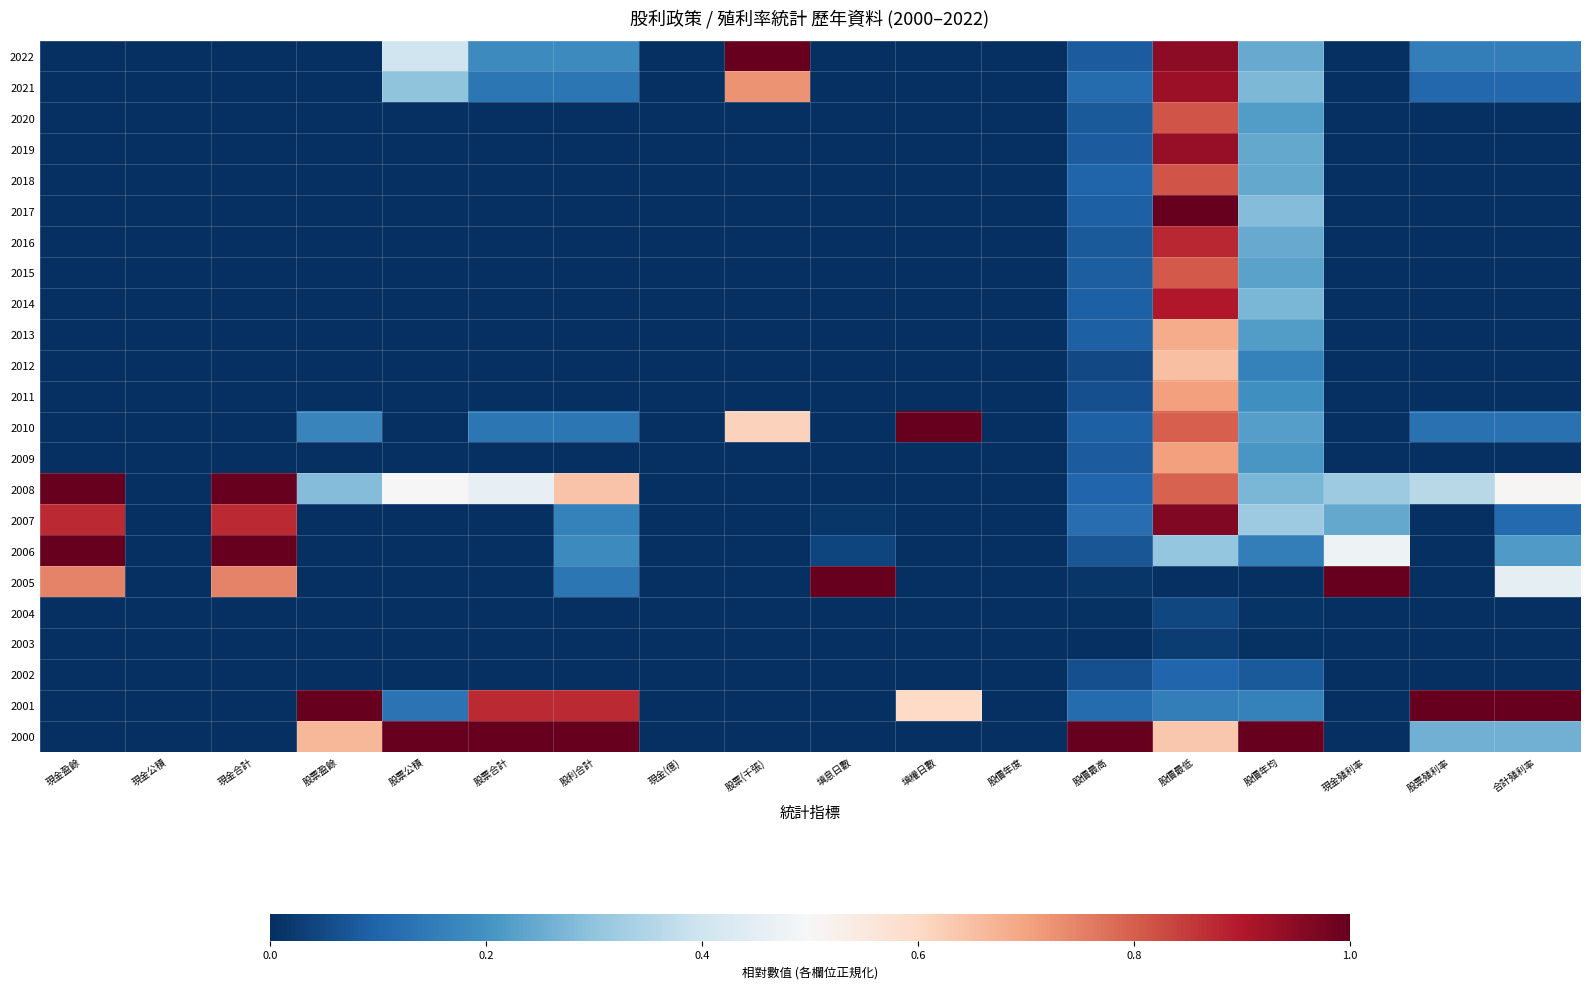

Reading left to right, what are all the values shown in this chart?

2022: 現金盈餘=0.0	現金公積=0.0	現金合計=0.0	股票盈餘=0.0	股票公積=0.4	股票合計=0.2	股利合計=0.2	現金(億)=0.0	股票(千張)=1.0	填息日數=0.0	填權日數=0.0	股價年度=0.0	股價最高=0.1	股價最低=0.9	股價年均=0.2	現金殖利率=0.0	股票殖利率=0.2	合計殖利率=0.2
2021: 現金盈餘=0.0	現金公積=0.0	現金合計=0.0	股票盈餘=0.0	股票公積=0.3	股票合計=0.1	股利合計=0.1	現金(億)=0.0	股票(千張)=0.7	填息日數=0.0	填權日數=0.0	股價年度=0.0	股價最高=0.1	股價最低=0.9	股價年均=0.3	現金殖利率=0.0	股票殖利率=0.1	合計殖利率=0.1
2020: 現金盈餘=0.0	現金公積=0.0	現金合計=0.0	股票盈餘=0.0	股票公積=0.0	股票合計=0.0	股利合計=0.0	現金(億)=0.0	股票(千張)=0.0	填息日數=0.0	填權日數=0.0	股價年度=0.0	股價最高=0.1	股價最低=0.8	股價年均=0.2	現金殖利率=0.0	股票殖利率=0.0	合計殖利率=0.0
2019: 現金盈餘=0.0	現金公積=0.0	現金合計=0.0	股票盈餘=0.0	股票公積=0.0	股票合計=0.0	股利合計=0.0	現金(億)=0.0	股票(千張)=0.0	填息日數=0.0	填權日數=0.0	股價年度=0.0	股價最高=0.1	股價最低=0.9	股價年均=0.2	現金殖利率=0.0	股票殖利率=0.0	合計殖利率=0.0
2018: 現金盈餘=0.0	現金公積=0.0	現金合計=0.0	股票盈餘=0.0	股票公積=0.0	股票合計=0.0	股利合計=0.0	現金(億)=0.0	股票(千張)=0.0	填息日數=0.0	填權日數=0.0	股價年度=0.0	股價最高=0.1	股價最低=0.8	股價年均=0.2	現金殖利率=0.0	股票殖利率=0.0	合計殖利率=0.0
2017: 現金盈餘=0.0	現金公積=0.0	現金合計=0.0	股票盈餘=0.0	股票公積=0.0	股票合計=0.0	股利合計=0.0	現金(億)=0.0	股票(千張)=0.0	填息日數=0.0	填權日數=0.0	股價年度=0.0	股價最高=0.1	股價最低=1.0	股價年均=0.3	現金殖利率=0.0	股票殖利率=0.0	合計殖利率=0.0
2016: 現金盈餘=0.0	現金公積=0.0	現金合計=0.0	股票盈餘=0.0	股票公積=0.0	股票合計=0.0	股利合計=0.0	現金(億)=0.0	股票(千張)=0.0	填息日數=0.0	填權日數=0.0	股價年度=0.0	股價最高=0.1	股價最低=0.9	股價年均=0.2	現金殖利率=0.0	股票殖利率=0.0	合計殖利率=0.0
2015: 現金盈餘=0.0	現金公積=0.0	現金合計=0.0	股票盈餘=0.0	股票公積=0.0	股票合計=0.0	股利合計=0.0	現金(億)=0.0	股票(千張)=0.0	填息日數=0.0	填權日數=0.0	股價年度=0.0	股價最高=0.1	股價最低=0.8	股價年均=0.2	現金殖利率=0.0	股票殖利率=0.0	合計殖利率=0.0
2014: 現金盈餘=0.0	現金公積=0.0	現金合計=0.0	股票盈餘=0.0	股票公積=0.0	股票合計=0.0	股利合計=0.0	現金(億)=0.0	股票(千張)=0.0	填息日數=0.0	填權日數=0.0	股價年度=0.0	股價最高=0.1	股價最低=0.9	股價年均=0.3	現金殖利率=0.0	股票殖利率=0.0	合計殖利率=0.0
2013: 現金盈餘=0.0	現金公積=0.0	現金合計=0.0	股票盈餘=0.0	股票公積=0.0	股票合計=0.0	股利合計=0.0	現金(億)=0.0	股票(千張)=0.0	填息日數=0.0	填權日數=0.0	股價年度=0.0	股價最高=0.1	股價最低=0.7	股價年均=0.2	現金殖利率=0.0	股票殖利率=0.0	合計殖利率=0.0
2012: 現金盈餘=0.0	現金公積=0.0	現金合計=0.0	股票盈餘=0.0	股票公積=0.0	股票合計=0.0	股利合計=0.0	現金(億)=0.0	股票(千張)=0.0	填息日數=0.0	填權日數=0.0	股價年度=0.0	股價最高=0.1	股價最低=0.7	股價年均=0.2	現金殖利率=0.0	股票殖利率=0.0	合計殖利率=0.0
2011: 現金盈餘=0.0	現金公積=0.0	現金合計=0.0	股票盈餘=0.0	股票公積=0.0	股票合計=0.0	股利合計=0.0	現金(億)=0.0	股票(千張)=0.0	填息日數=0.0	填權日數=0.0	股價年度=0.0	股價最高=0.1	股價最低=0.7	股價年均=0.2	現金殖利率=0.0	股票殖利率=0.0	合計殖利率=0.0
2010: 現金盈餘=0.0	現金公積=0.0	現金合計=0.0	股票盈餘=0.2	股票公積=0.0	股票合計=0.1	股利合計=0.1	現金(億)=0.0	股票(千張)=0.6	填息日數=0.0	填權日數=1.0	股價年度=0.0	股價最高=0.1	股價最低=0.8	股價年均=0.2	現金殖利率=0.0	股票殖利率=0.1	合計殖利率=0.1
2009: 現金盈餘=0.0	現金公積=0.0	現金合計=0.0	股票盈餘=0.0	股票公積=0.0	股票合計=0.0	股利合計=0.0	現金(億)=0.0	股票(千張)=0.0	填息日數=0.0	填權日數=0.0	股價年度=0.0	股價最高=0.1	股價最低=0.7	股價年均=0.2	現金殖利率=0.0	股票殖利率=0.0	合計殖利率=0.0
2008: 現金盈餘=1.0	現金公積=0.0	現金合計=1.0	股票盈餘=0.3	股票公積=0.5	股票合計=0.5	股利合計=0.6	現金(億)=0.0	股票(千張)=0.0	填息日數=0.0	填權日數=0.0	股價年度=0.0	股價最高=0.1	股價最低=0.8	股價年均=0.3	現金殖利率=0.3	股票殖利率=0.4	合計殖利率=0.5
2007: 現金盈餘=0.9	現金公積=0.0	現金合計=0.9	股票盈餘=0.0	股票公積=0.0	股票合計=0.0	股利合計=0.2	現金(億)=0.0	股票(千張)=0.0	填息日數=0.0	填權日數=0.0	股價年度=0.0	股價最高=0.1	股價最低=1.0	股價年均=0.3	現金殖利率=0.2	股票殖利率=0.0	合計殖利率=0.1
2006: 現金盈餘=1.0	現金公積=0.0	現金合計=1.0	股票盈餘=0.0	股票公積=0.0	股票合計=0.0	股利合計=0.2	現金(億)=0.0	股票(千張)=0.0	填息日數=0.0	填權日數=0.0	股價年度=0.0	股價最高=0.1	股價最低=0.3	股價年均=0.2	現金殖利率=0.5	股票殖利率=0.0	合計殖利率=0.2
2005: 現金盈餘=0.7	現金公積=0.0	現金合計=0.7	股票盈餘=0.0	股票公積=0.0	股票合計=0.0	股利合計=0.1	現金(億)=0.0	股票(千張)=0.0	填息日數=1.0	填權日數=0.0	股價年度=0.0	股價最高=0.0	股價最低=0.0	股價年均=0.0	現金殖利率=1.0	股票殖利率=0.0	合計殖利率=0.5
2004: 現金盈餘=0.0	現金公積=0.0	現金合計=0.0	股票盈餘=0.0	股票公積=0.0	股票合計=0.0	股利合計=0.0	現金(億)=0.0	股票(千張)=0.0	填息日數=0.0	填權日數=0.0	股價年度=0.0	股價最高=0.0	股價最低=0.0	股價年均=0.0	現金殖利率=0.0	股票殖利率=0.0	合計殖利率=0.0
2003: 現金盈餘=0.0	現金公積=0.0	現金合計=0.0	股票盈餘=0.0	股票公積=0.0	股票合計=0.0	股利合計=0.0	現金(億)=0.0	股票(千張)=0.0	填息日數=0.0	填權日數=0.0	股價年度=0.0	股價最高=0.0	股價最低=0.0	股價年均=0.0	現金殖利率=0.0	股票殖利率=0.0	合計殖利率=0.0
2002: 現金盈餘=0.0	現金公積=0.0	現金合計=0.0	股票盈餘=0.0	股票公積=0.0	股票合計=0.0	股利合計=0.0	現金(億)=0.0	股票(千張)=0.0	填息日數=0.0	填權日數=0.0	股價年度=0.0	股價最高=0.1	股價最低=0.1	股價年均=0.1	現金殖利率=0.0	股票殖利率=0.0	合計殖利率=0.0
2001: 現金盈餘=0.0	現金公積=0.0	現金合計=0.0	股票盈餘=1.0	股票公積=0.1	股票合計=0.9	股利合計=0.9	現金(億)=0.0	股票(千張)=0.0	填息日數=0.0	填權日數=0.6	股價年度=0.0	股價最高=0.1	股價最低=0.2	股價年均=0.2	現金殖利率=0.0	股票殖利率=1.0	合計殖利率=1.0
2000: 現金盈餘=0.0	現金公積=0.0	現金合計=0.0	股票盈餘=0.7	股票公積=1.0	股票合計=1.0	股利合計=1.0	現金(億)=0.0	股票(千張)=0.0	填息日數=0.0	填權日數=0.0	股價年度=0.0	股價最高=1.0	股價最低=0.6	股價年均=1.0	現金殖利率=0.0	股票殖利率=0.3	合計殖利率=0.3